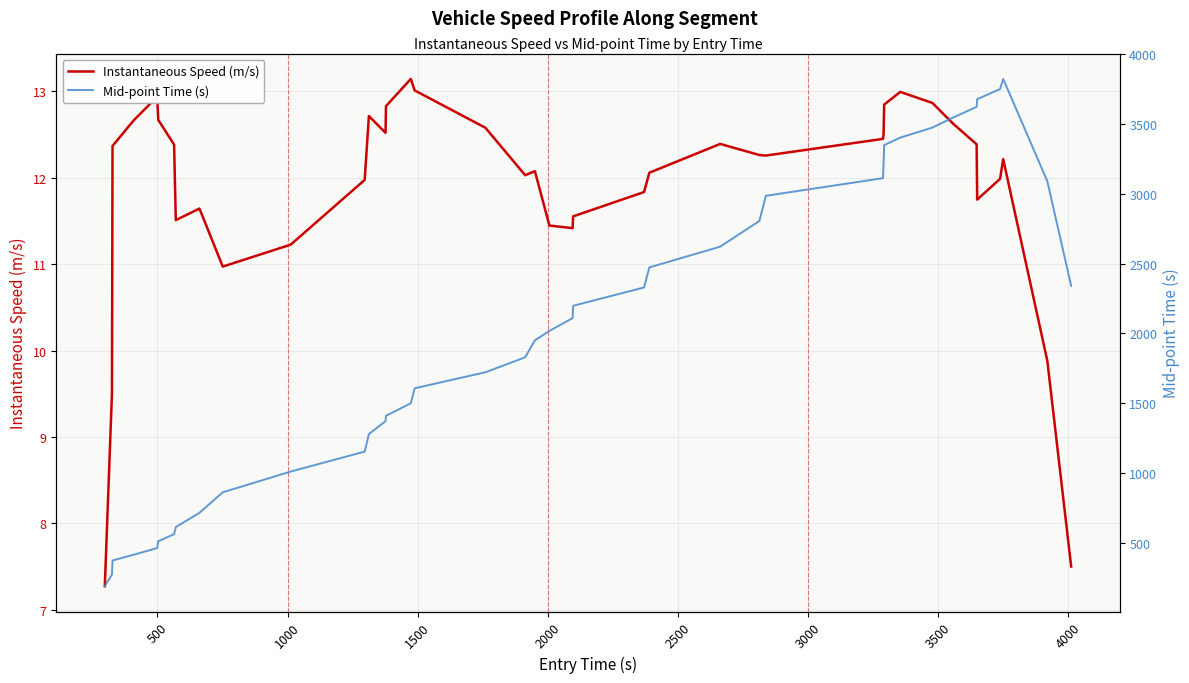

What is the sum of all Mid-point Time (s) values?

79764.2